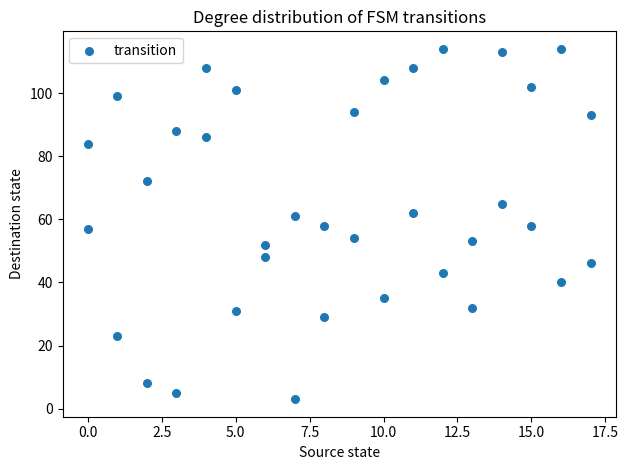

What is the range of Y values (max minus min)?

111